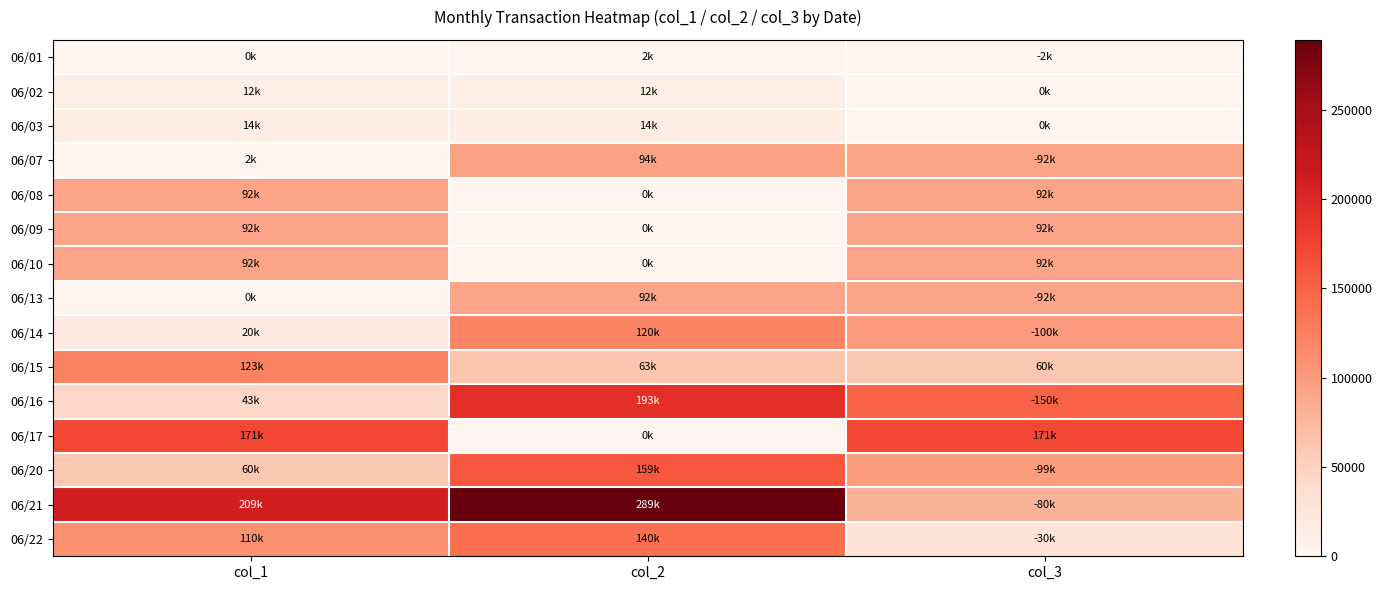

Count the number of data series in this chart.

15